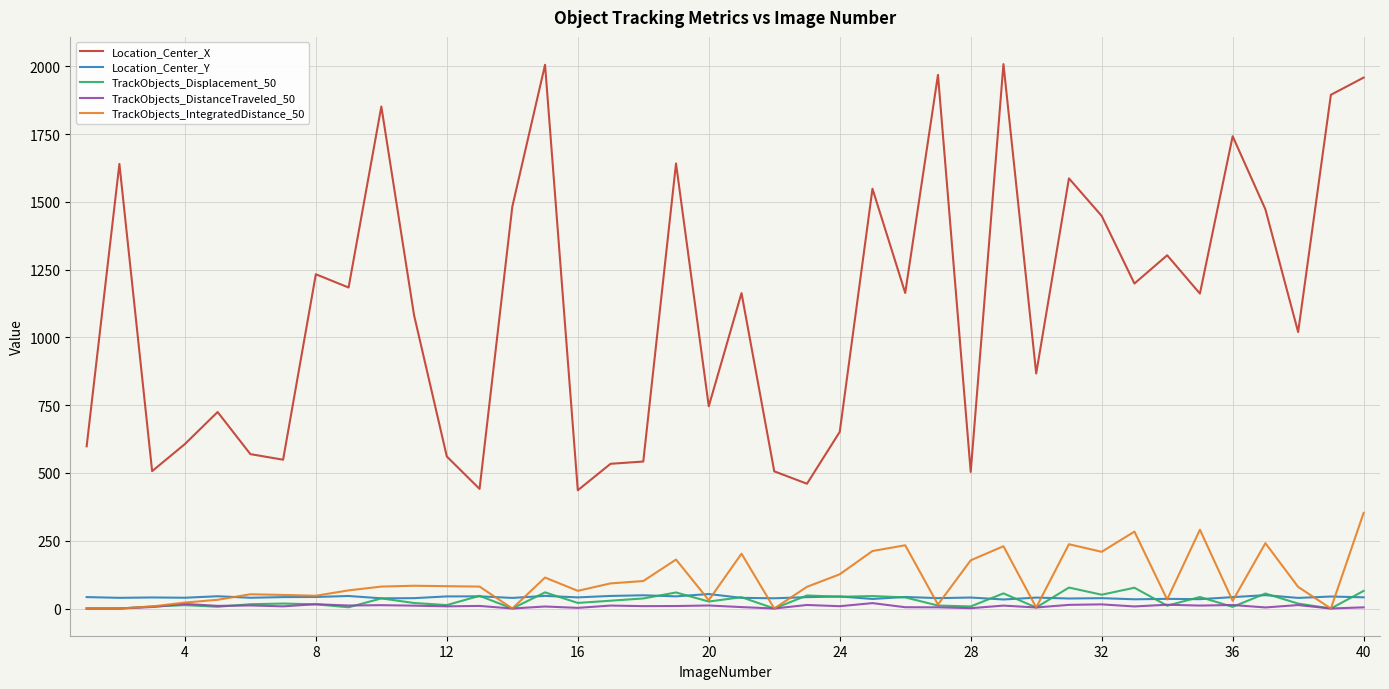

True or false: TrackObjects_DistanceTraveled_50 and Location_Center_X cross at least once.

False